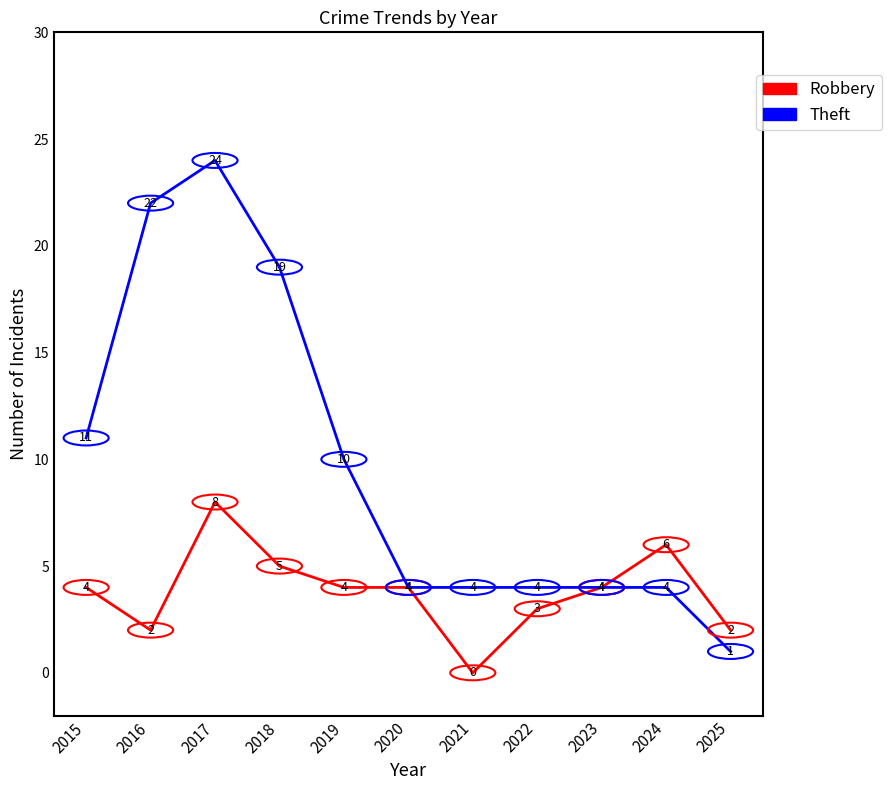

Is it true that Theft equals 13 at 2016?

False